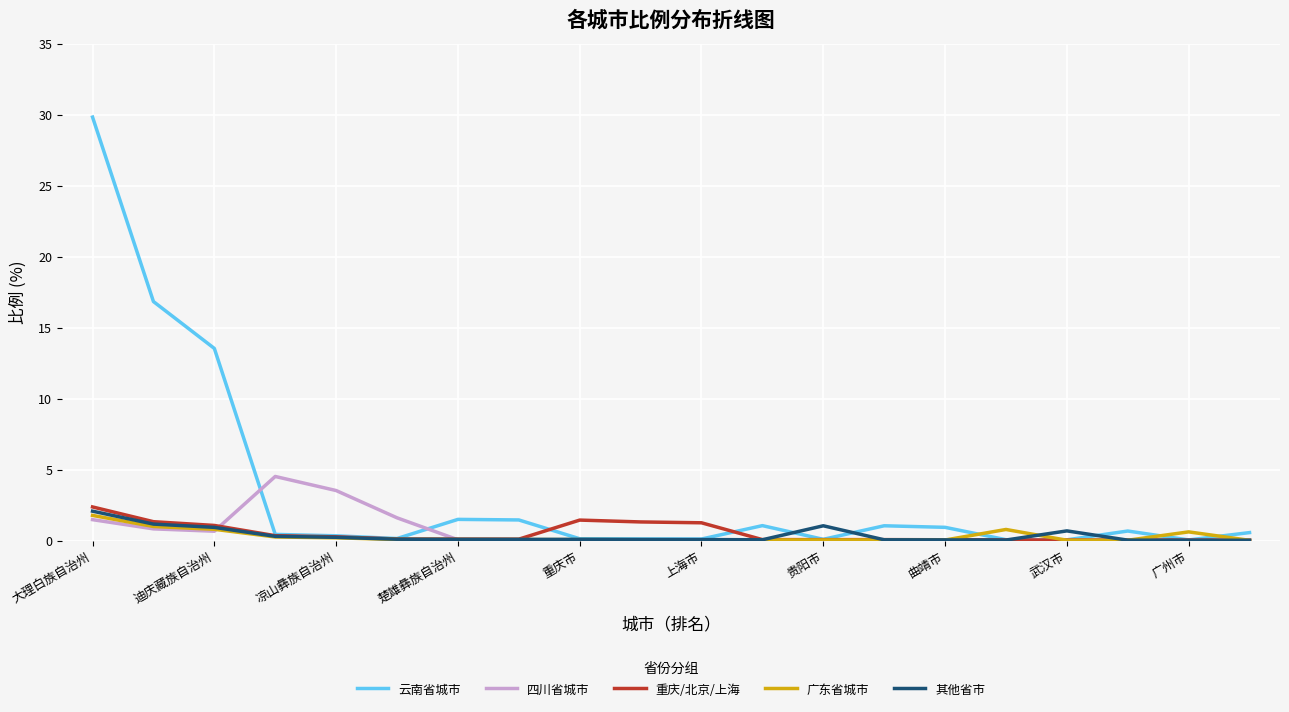

What is the maximum value shown in the chart?

29.8